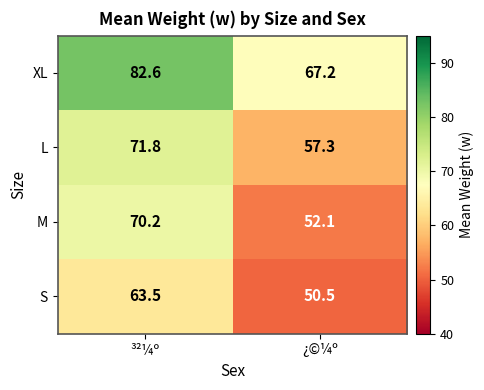

Between ³²¼º and ¿©¼º, which series saw the biggest shift?

M